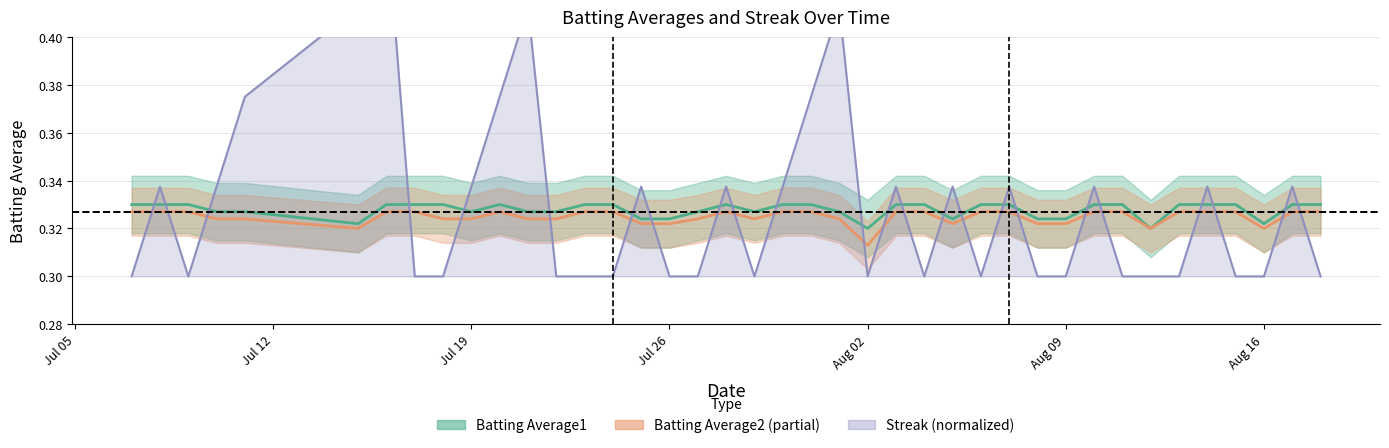

How many Streak values are between 0 and 1?

40